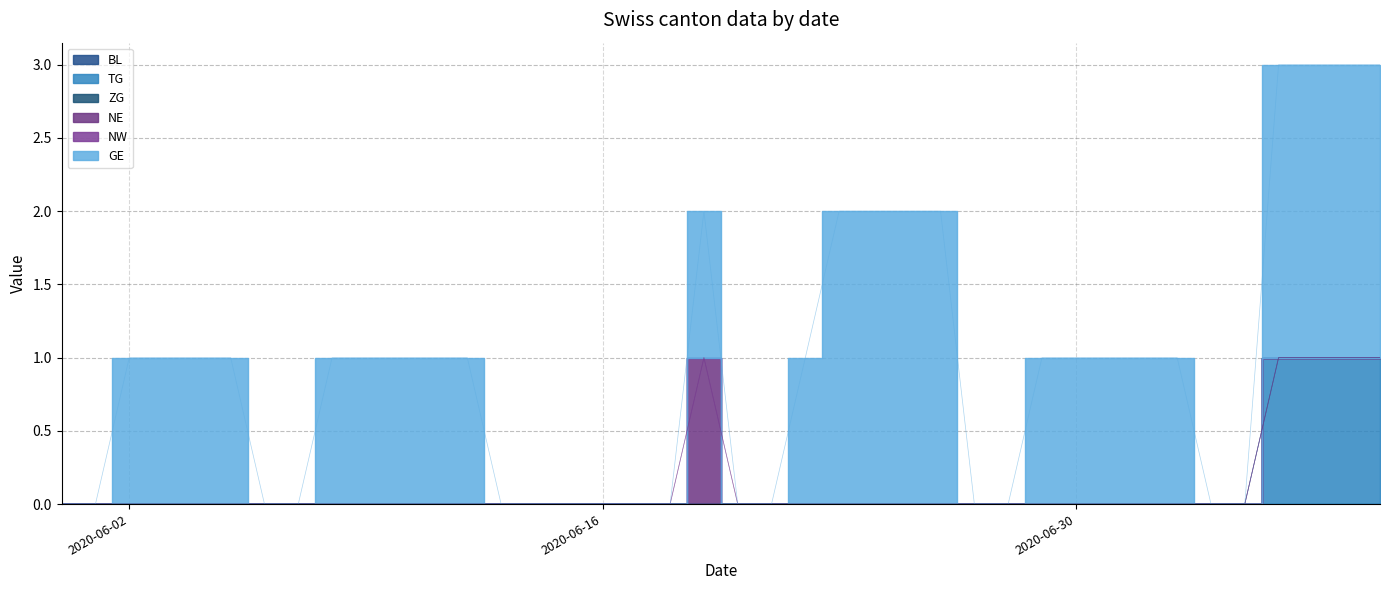

Which series has the widest spread of values?

GE